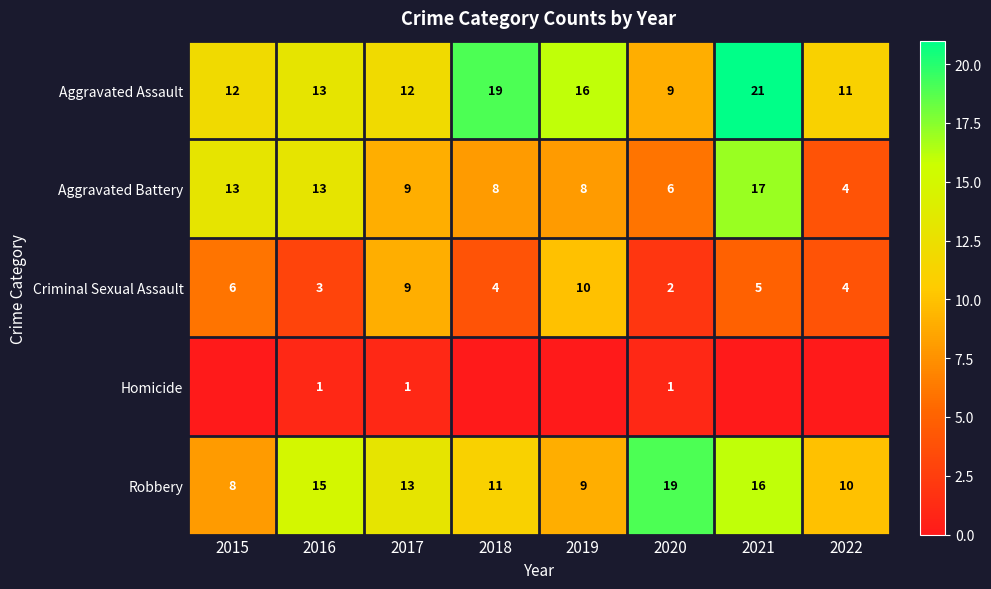

At which category is the sum across all series the highest?

2021